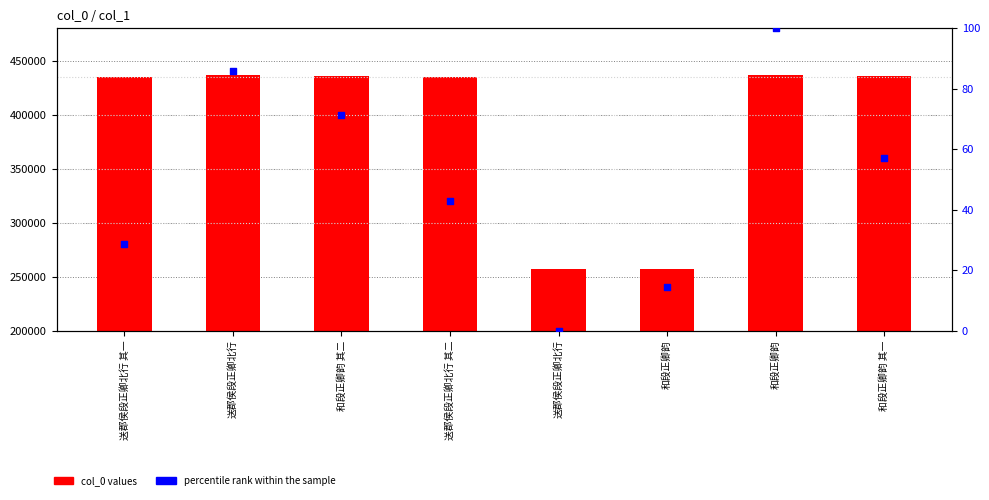

Which series contains the highest Y value?

col_0